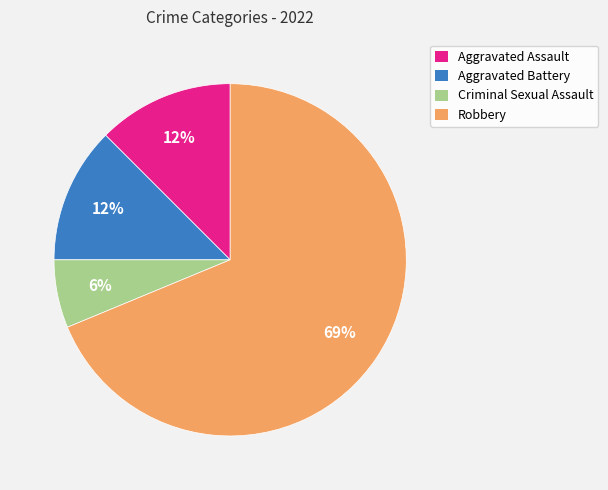

To the nearest percent, what percentage of the pie is Criminal Sexual Assault?

6%